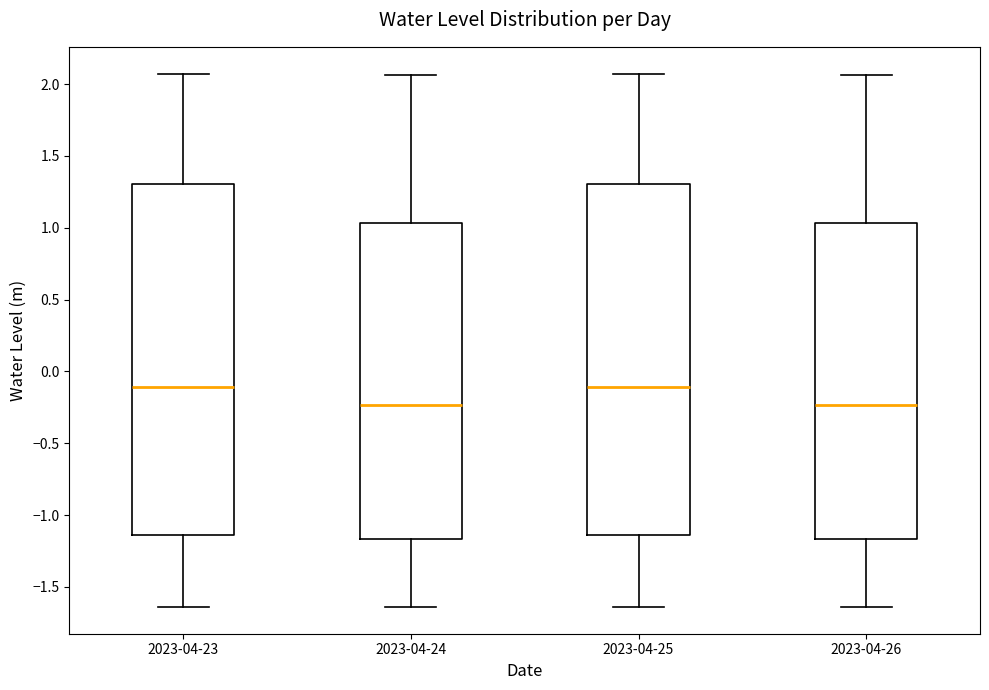

Where does the upper whisker of the box for 2023-04-26 end on the y-axis? The values are not printed on the chart, so give them approximately, as read against the axis.

2.05